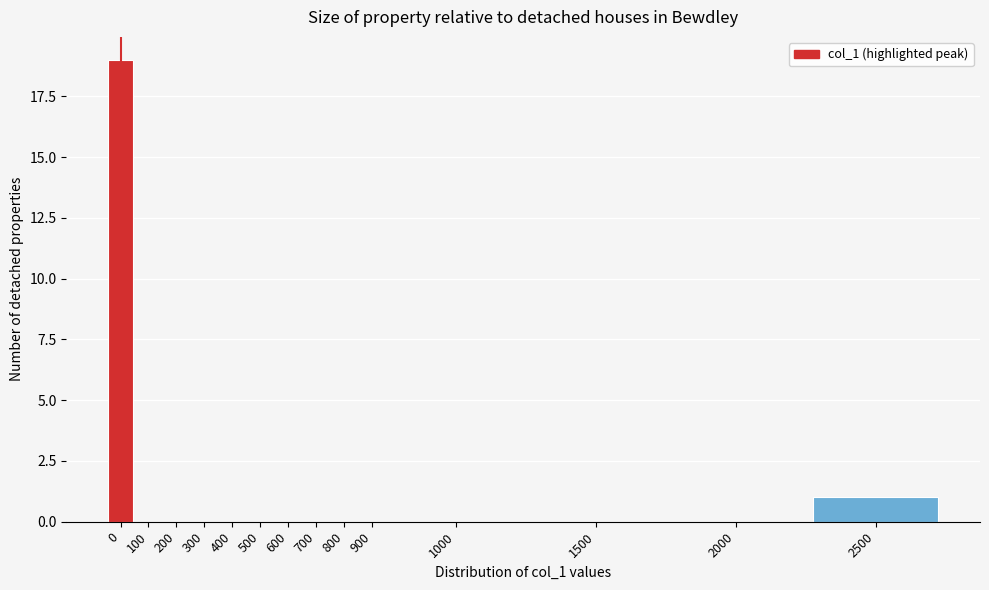

Reading right to left, transcribe all the data shown in this chart.

2500=1	2000=0	1500=0	1000=0	900=0	800=0	700=0	600=0	500=0	400=0	300=0	200=0	100=0	0=19